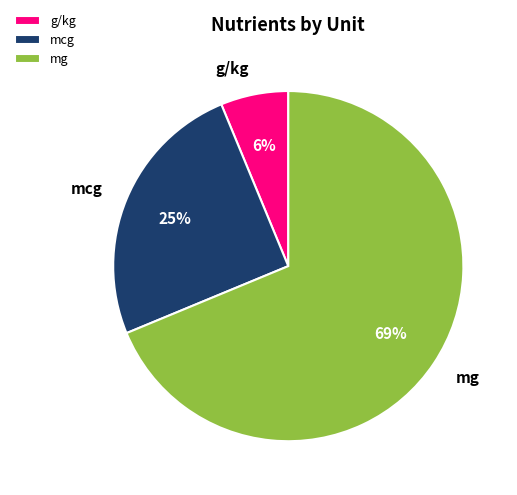

Count the number of slices in the pie.

3